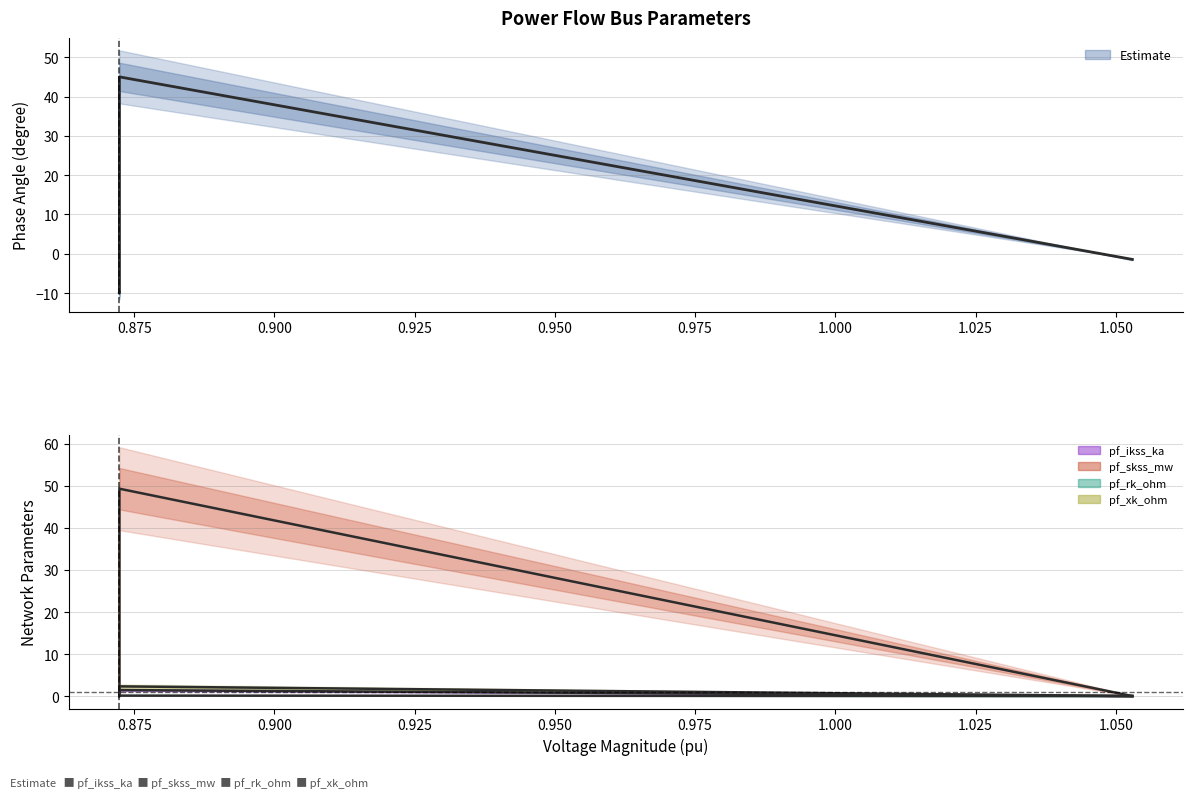

How many data points does each series have?

5